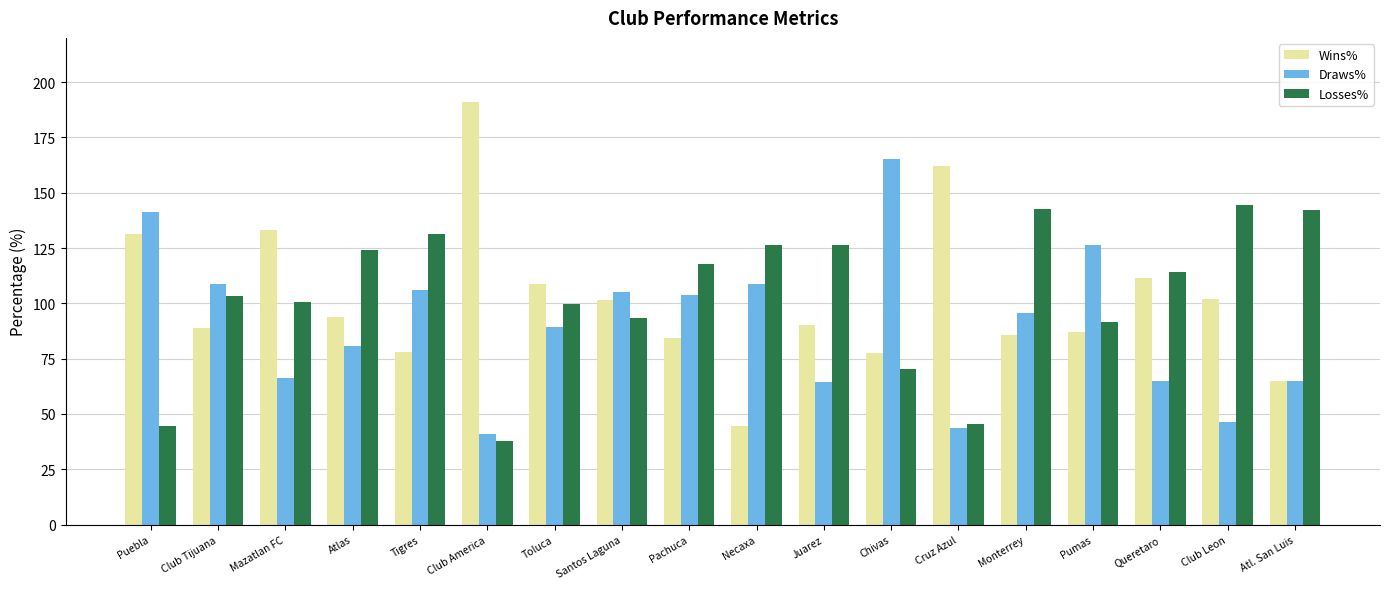

What is the label of the 9th bar from the right?

Necaxa